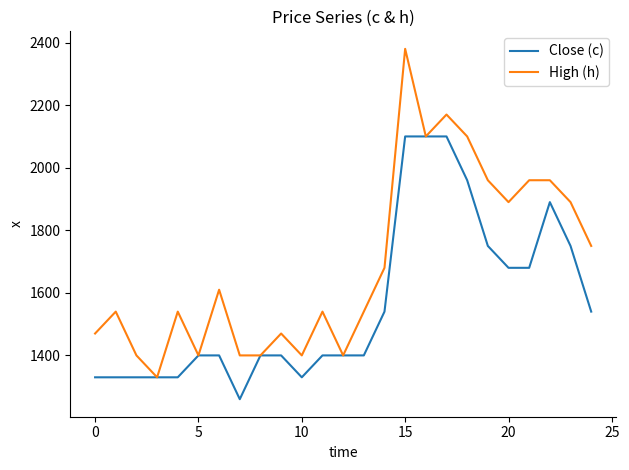

What is the highest value of the Close (c) series?

2100